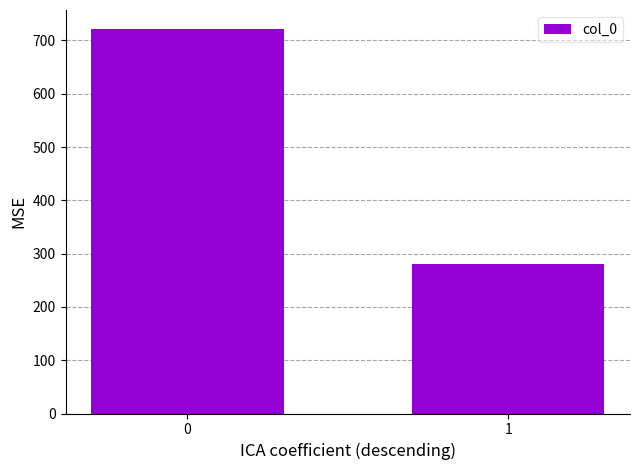

What is the greatest value displayed?

721